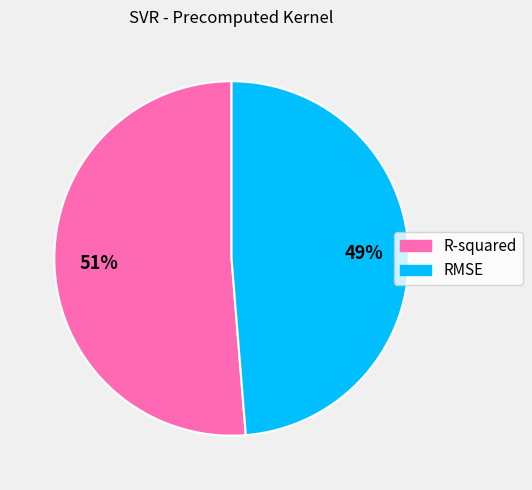

Which has a higher value, RMSE or R-squared?

R-squared